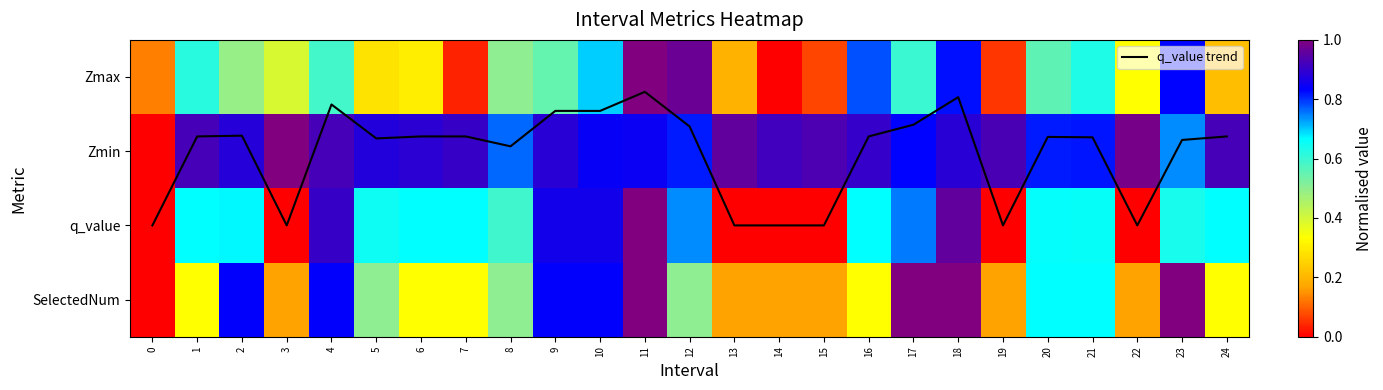

How many data points does each series have?

25